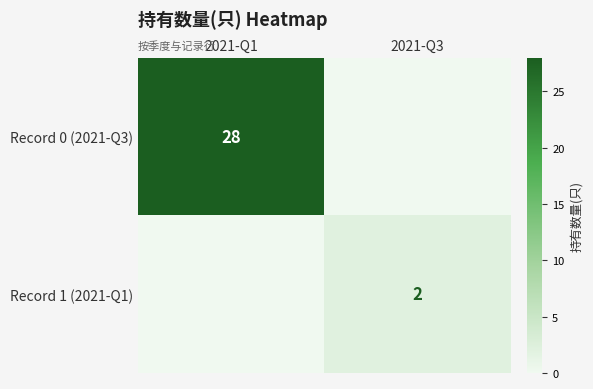

The Record 1 (2021-Q1) series shows 3 at 2021-Q3. True or false?

False